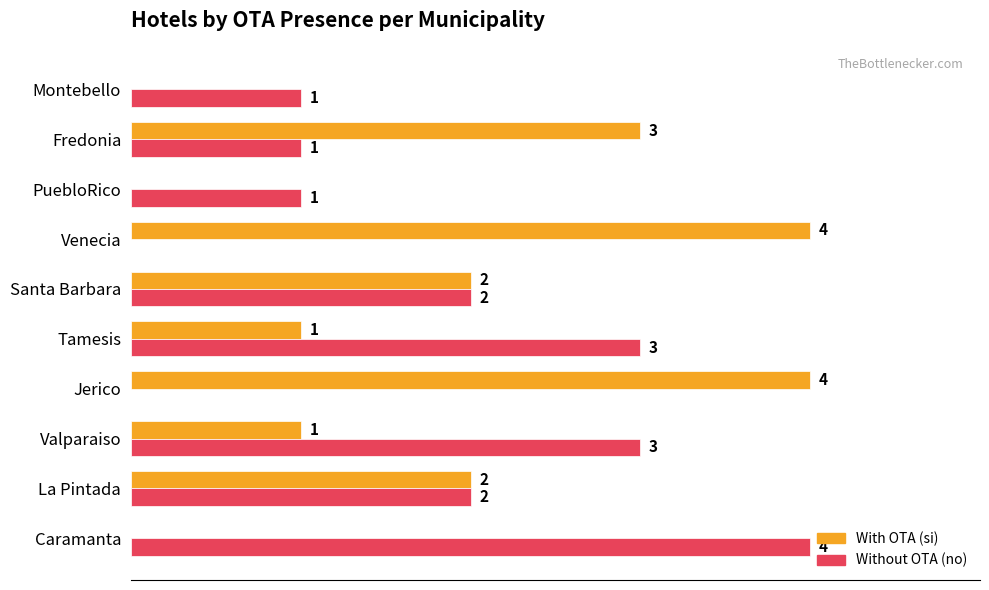

Between Santa Barbara and Montebello, which series saw the biggest shift?

With OTA (si)